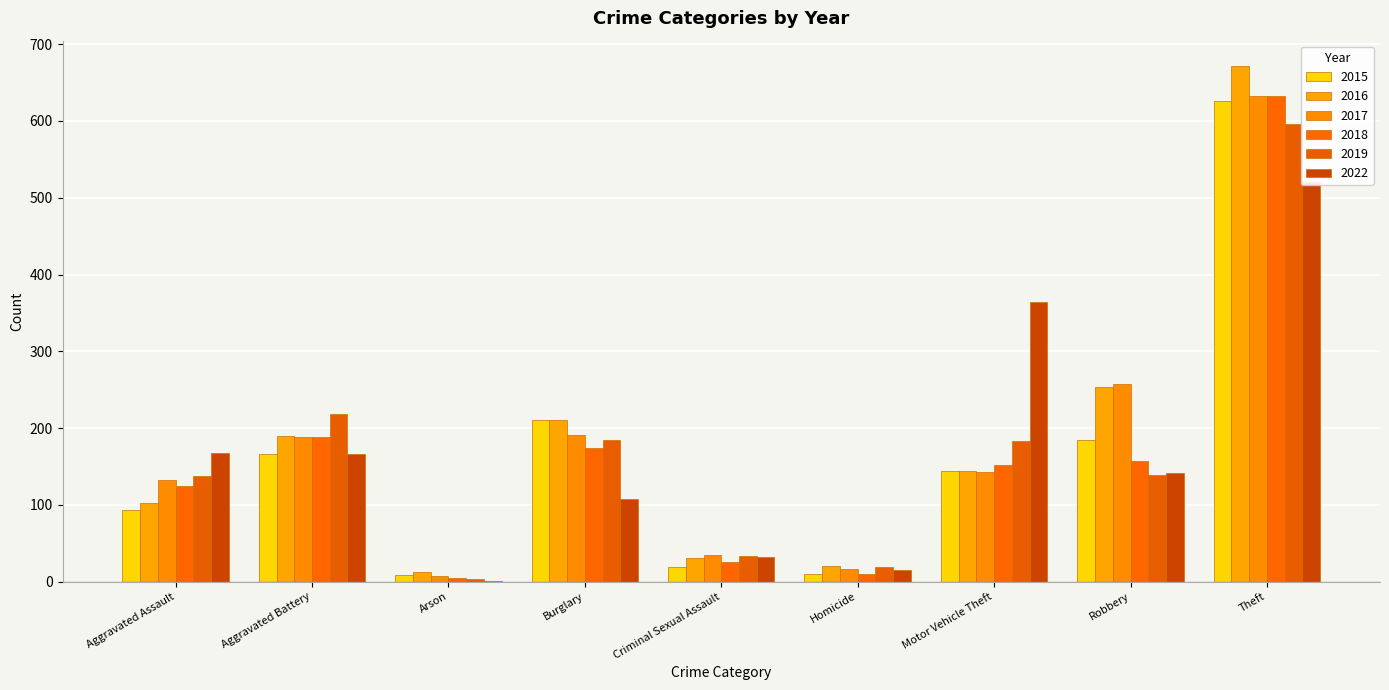

What is the difference between the maximum and second lowest values in the 2015 series?

616